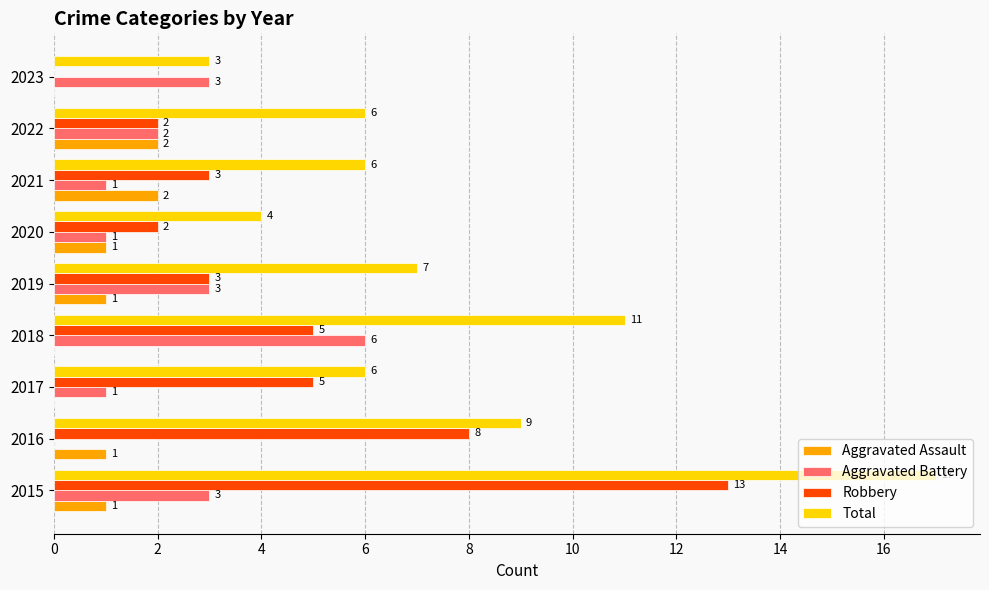

What is the total value across all series at 2021?

12